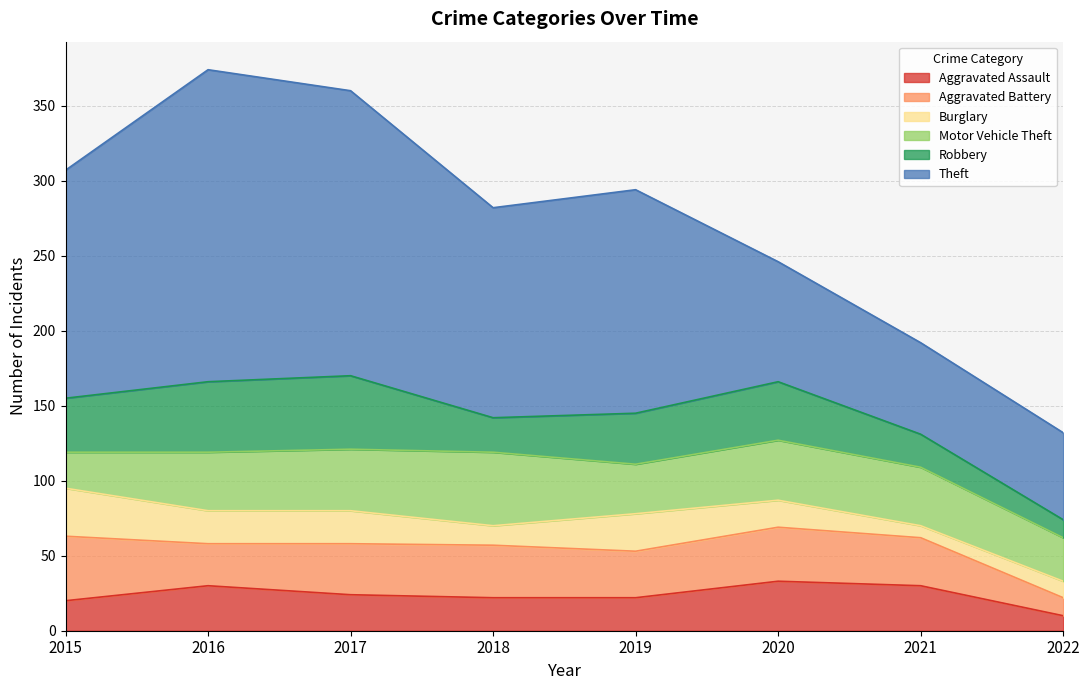

What is the sum of all Burglary values?

151